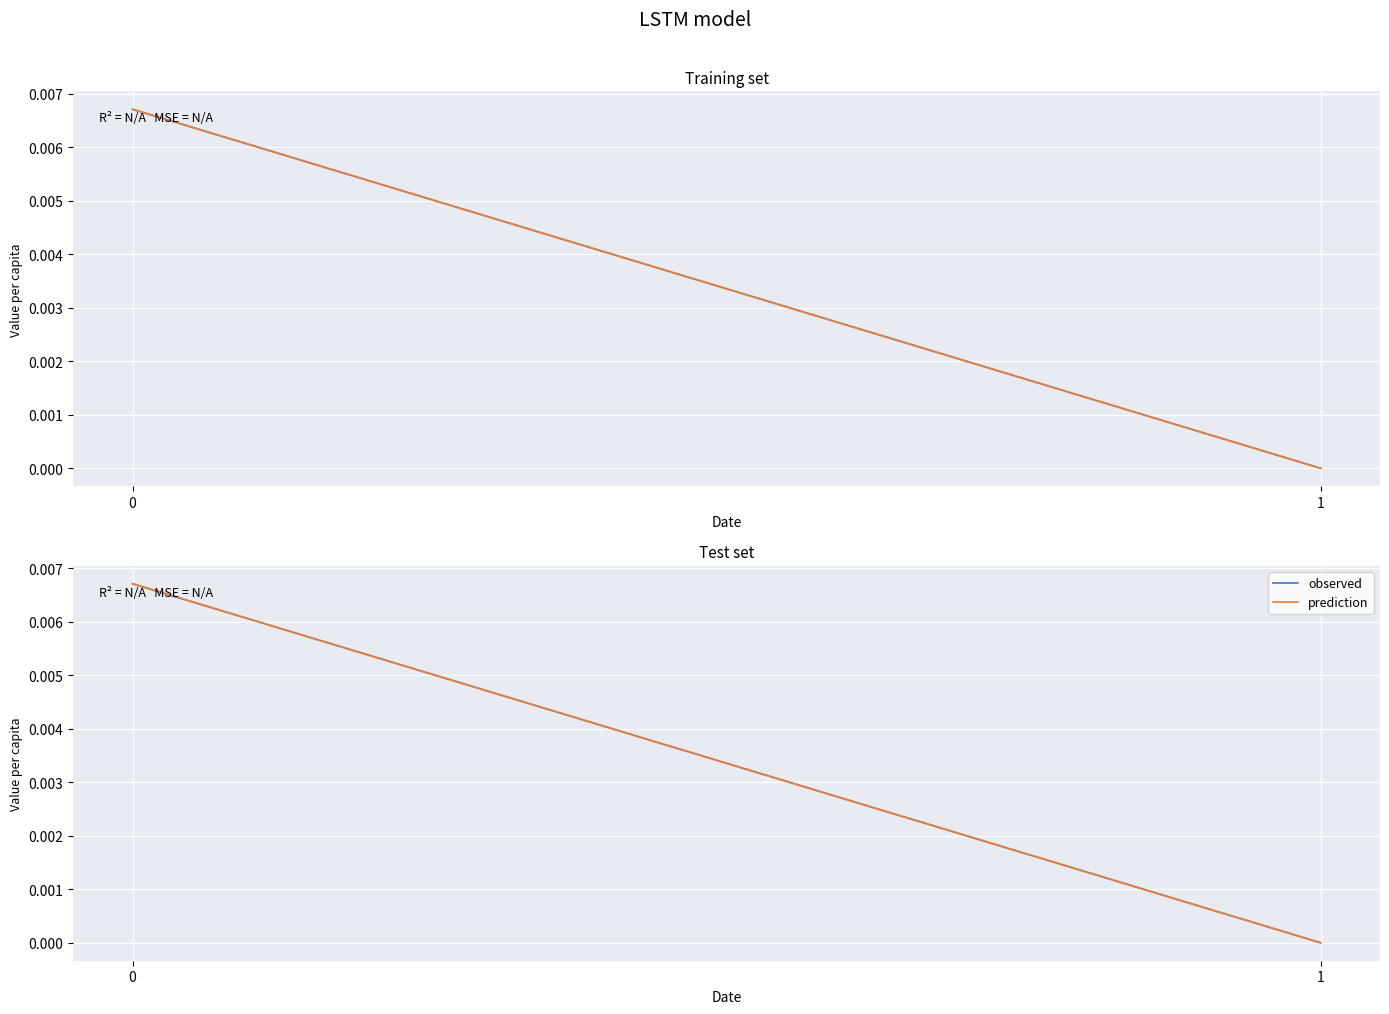

True or false: prediction has a value of 0.0 at 1.

True